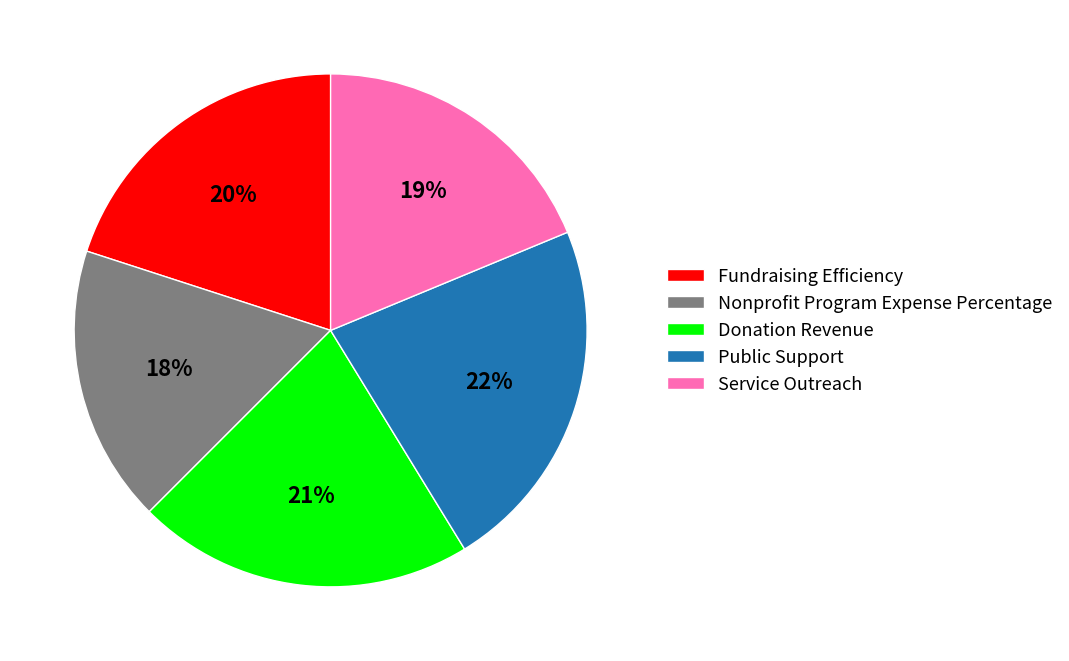

Is it true that Public Support is 22% of the pie?

True